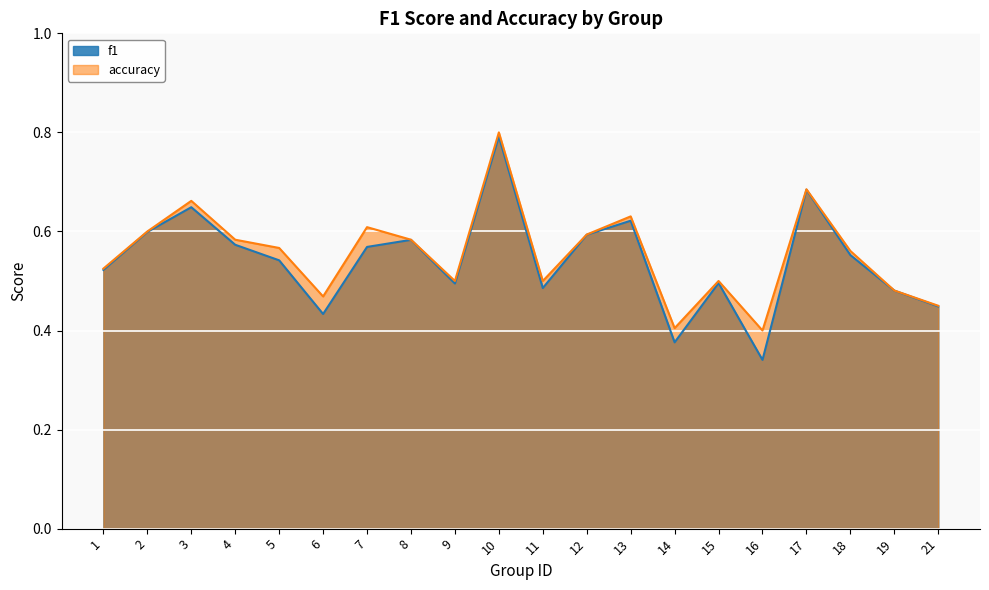

What is the difference between the maximum and second lowest values in the accuracy series?

0.4